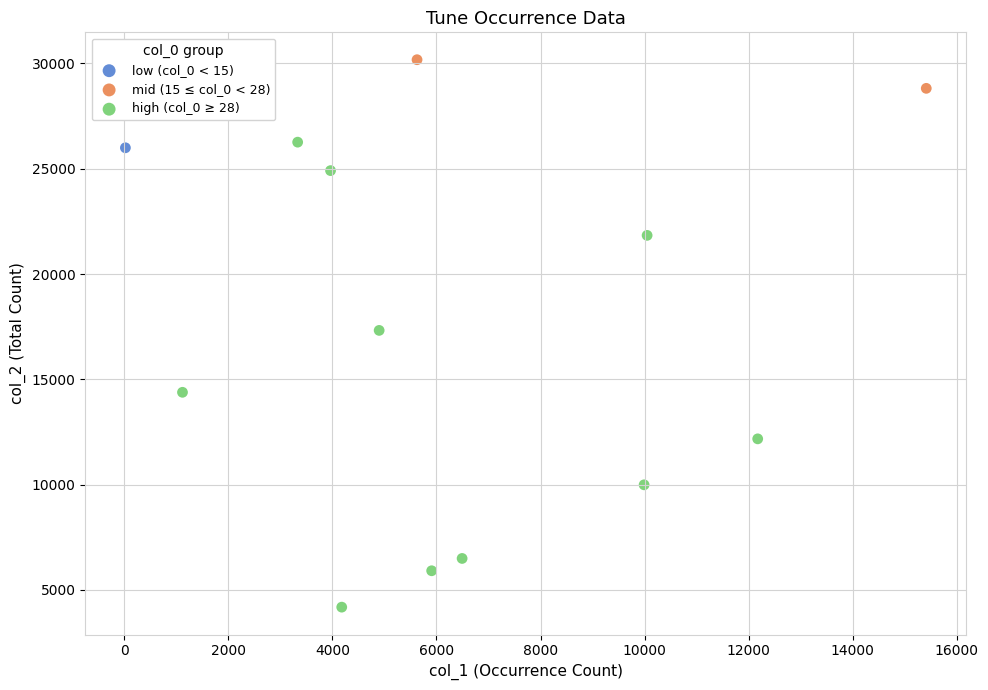

Which series reaches the maximum Y coordinate?

mid (15 ≤ col_0 < 28)